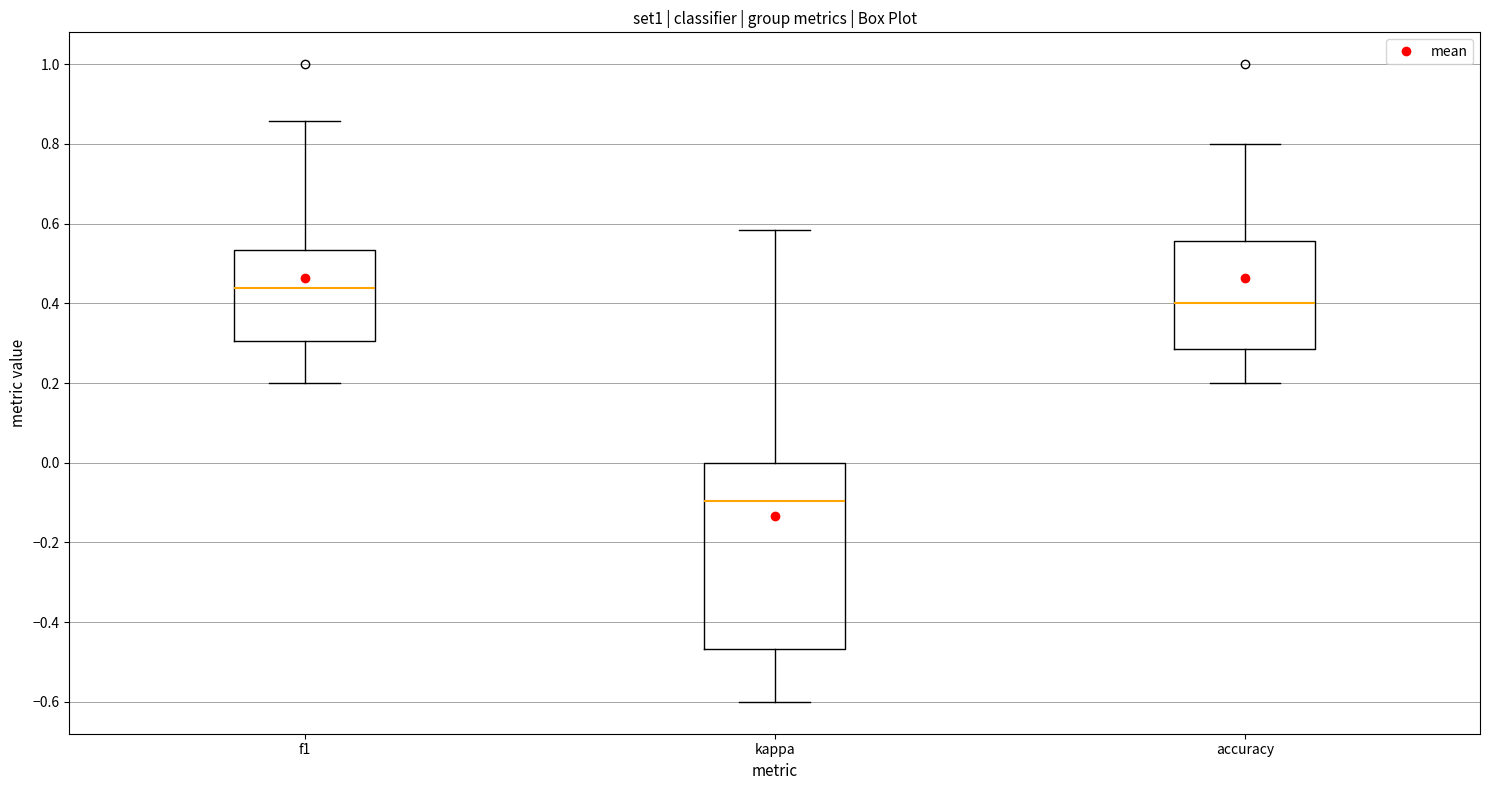

Which box is the tallest, from its lower edge to its upper edge?

kappa